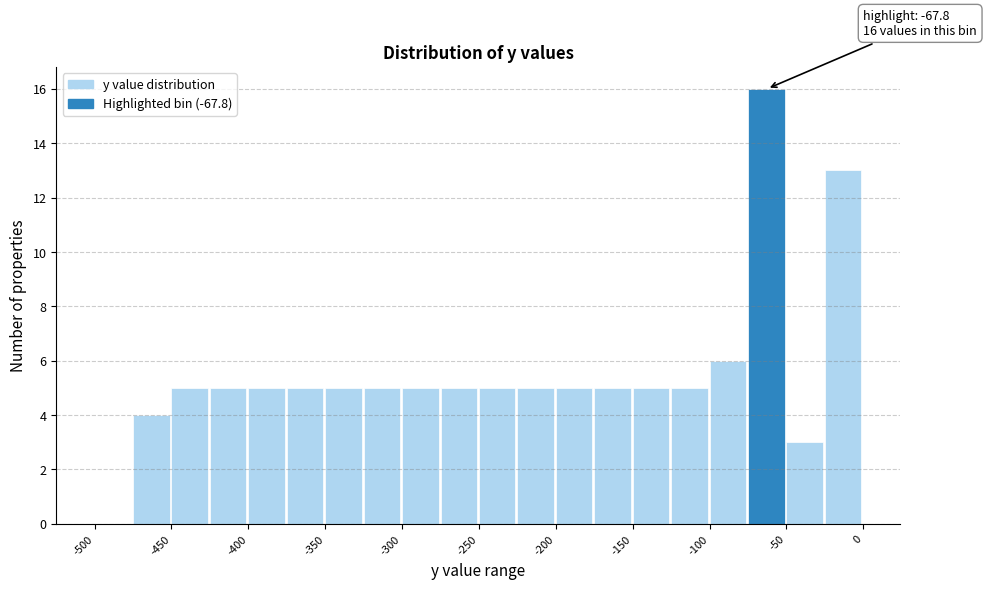

Over which range of the x-axis is the bar tallest?

-75 to -50